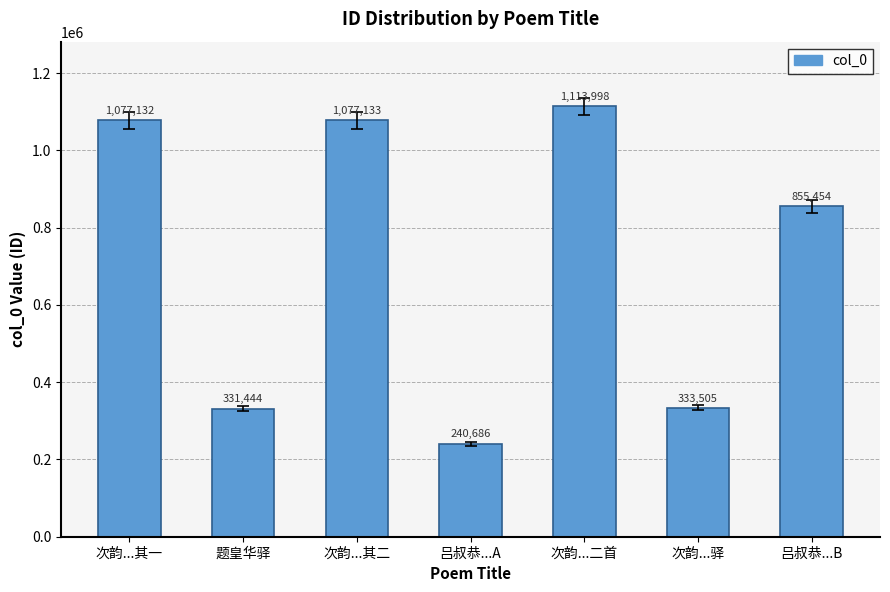

What is the difference between the values at 次韵...其二 and 吕叔恭...B?

221679